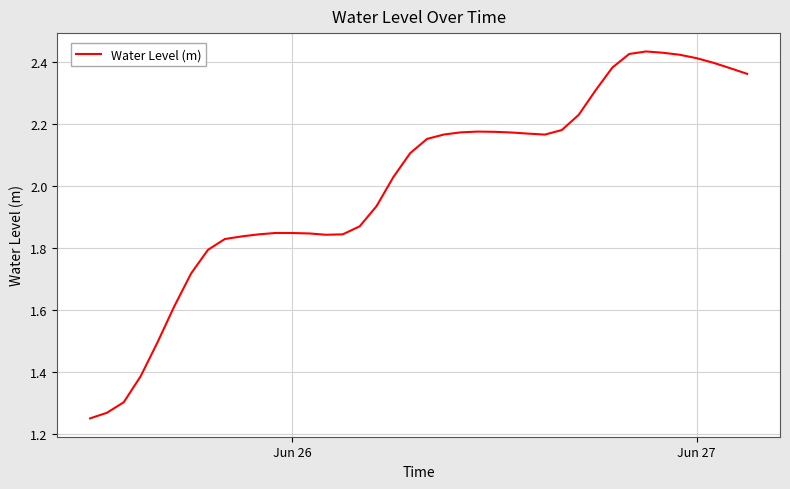

What is the difference between the maximum and minimum values?

1.2